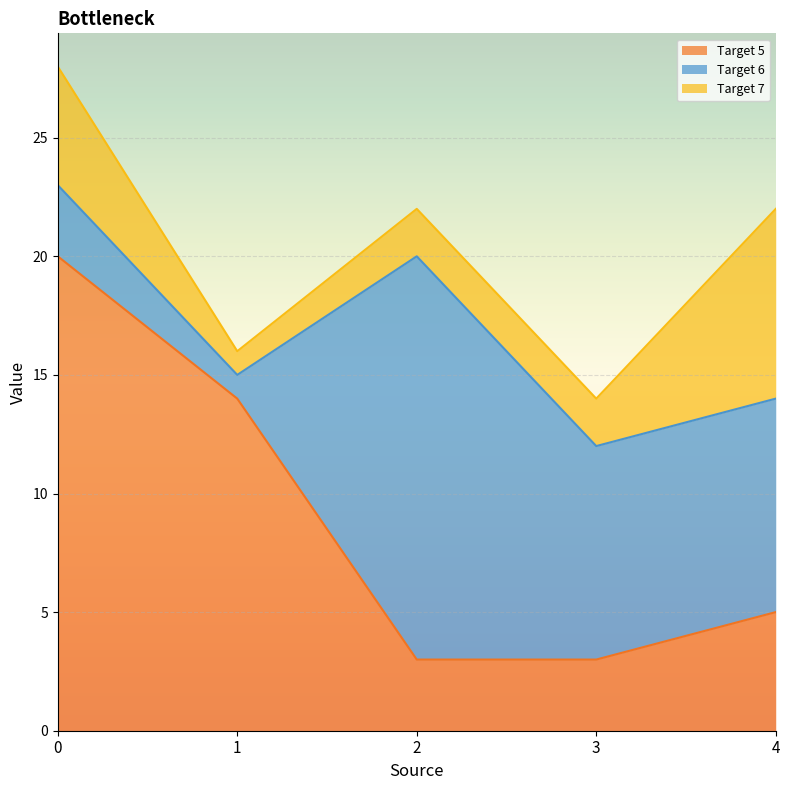

What is the spread (max minus min) of values at 1?

13